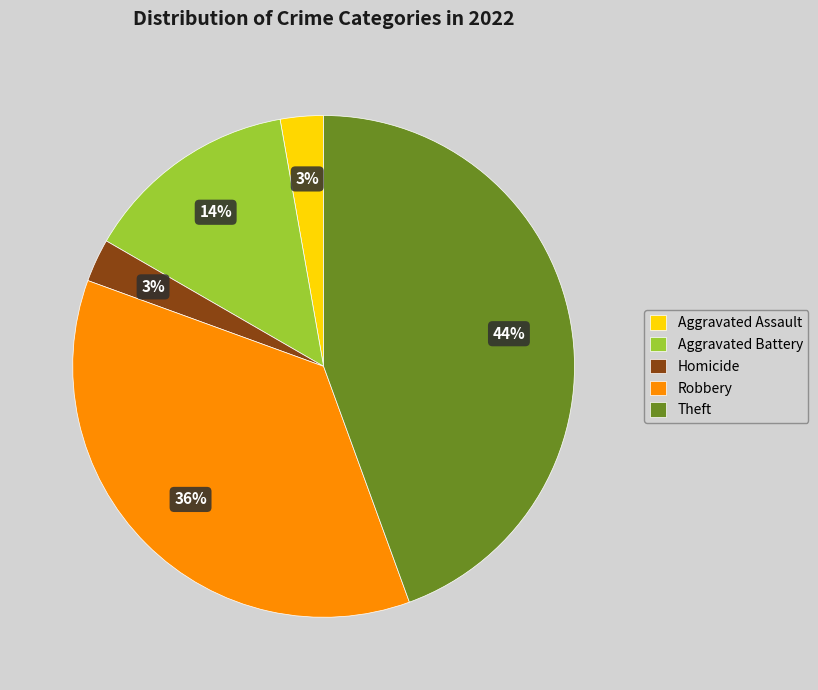

How many segments does this pie chart have?

5